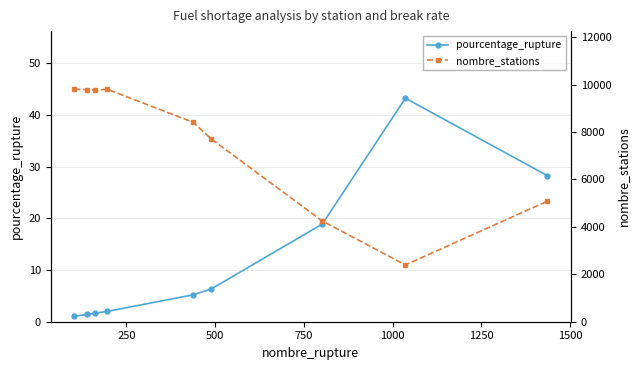

Which series has the largest total across all categories?

nombre_stations